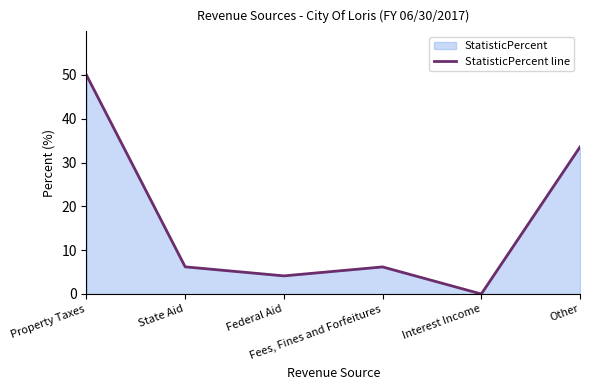

Which label corresponds to the smallest value in the chart?

Interest Income